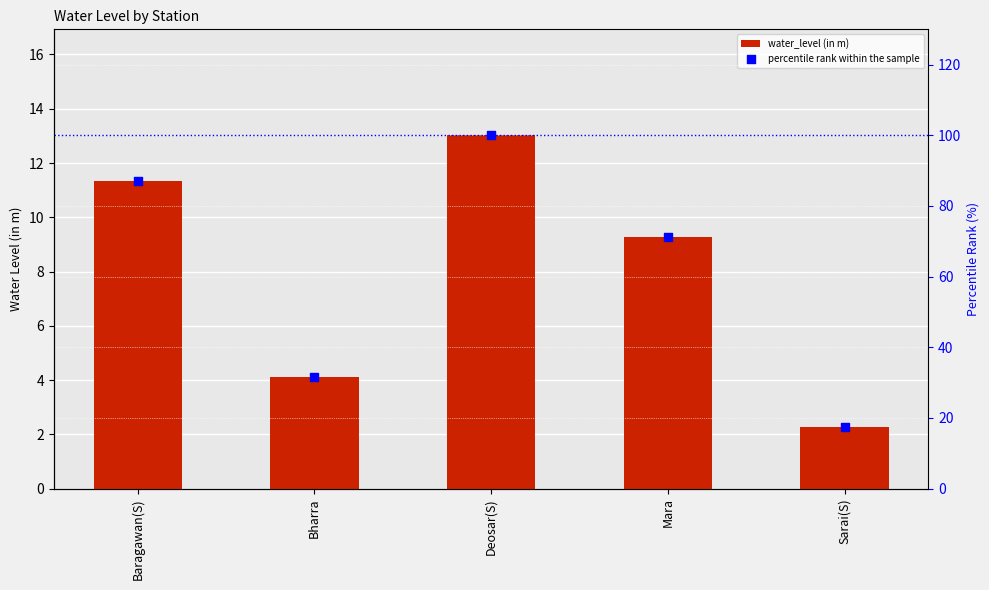

At which category is the sum across all series the highest?

Deosar(S)